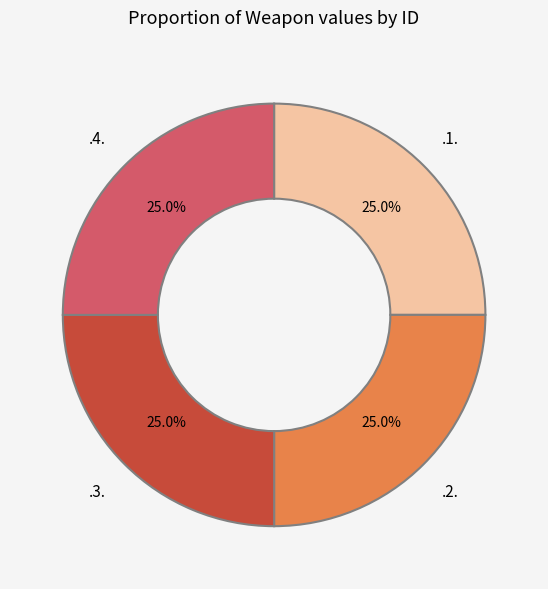

The .4. slice represents 35% of the pie. True or false?

False